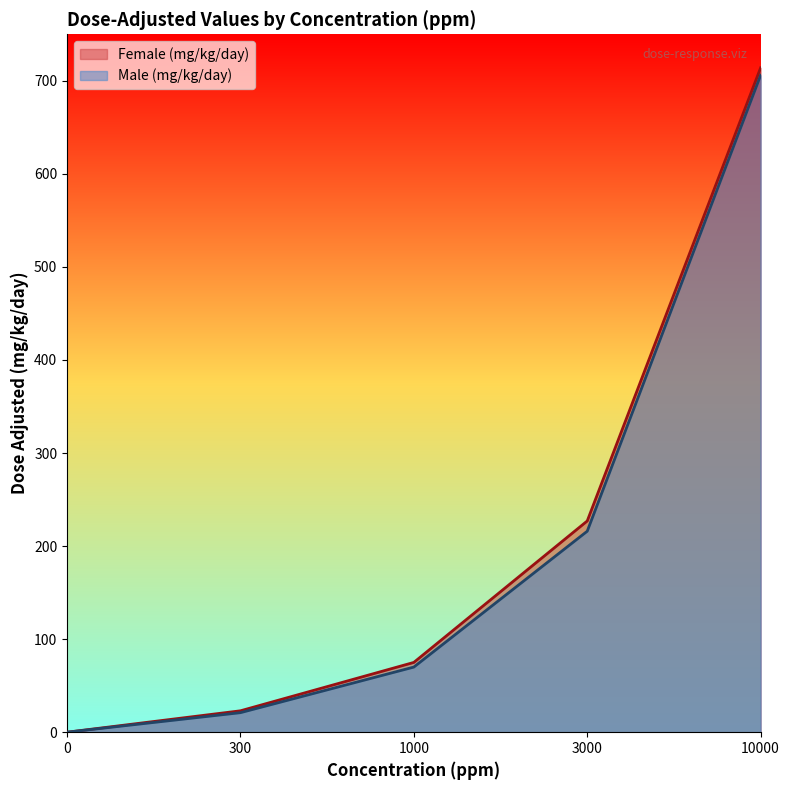

At which category does the chart reach its peak across all series?

10000